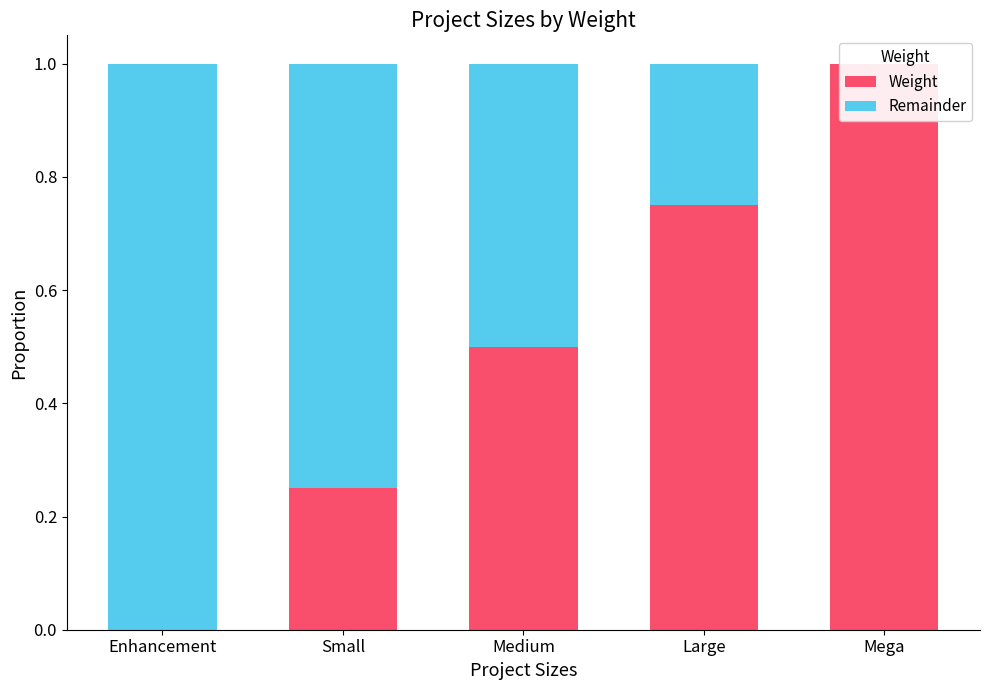

How many bars are there in each group?

2